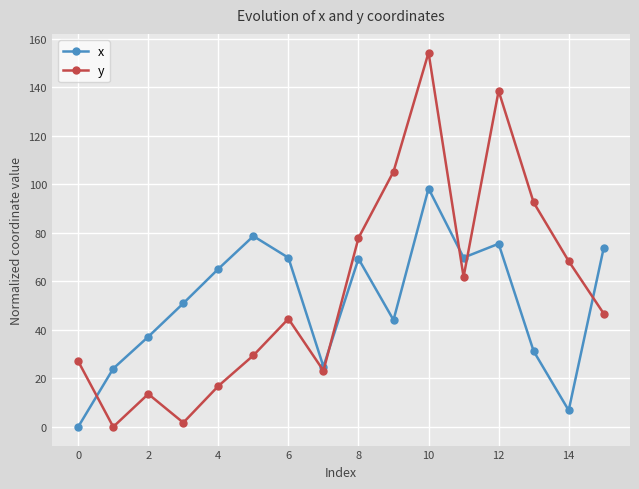

Rank the series by their maximum value, from lowest to highest.

x, y